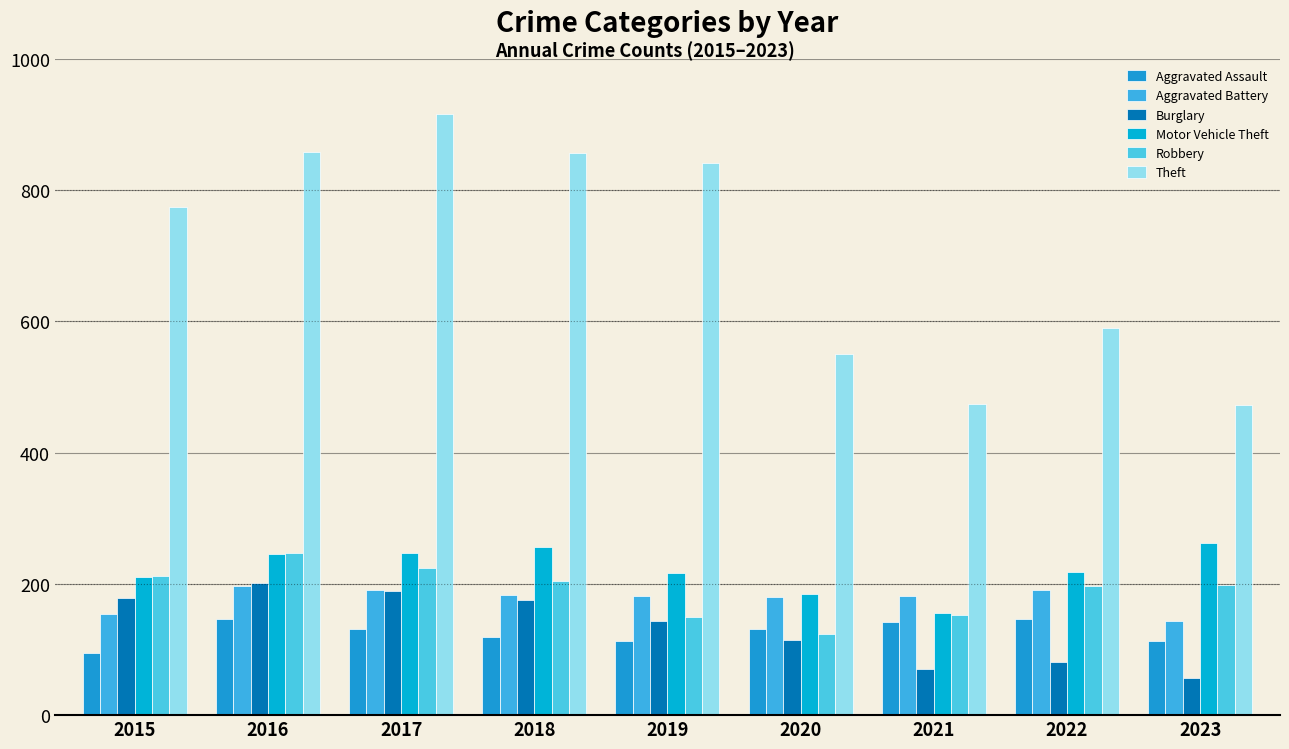

What is the value of the Robbery bar at the 8th from the left?

196